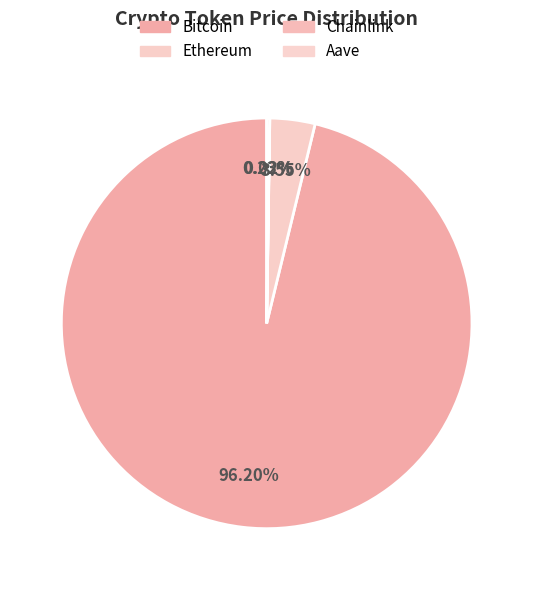

What is the change in value from Ethereum to Chainlink?

-4385.8